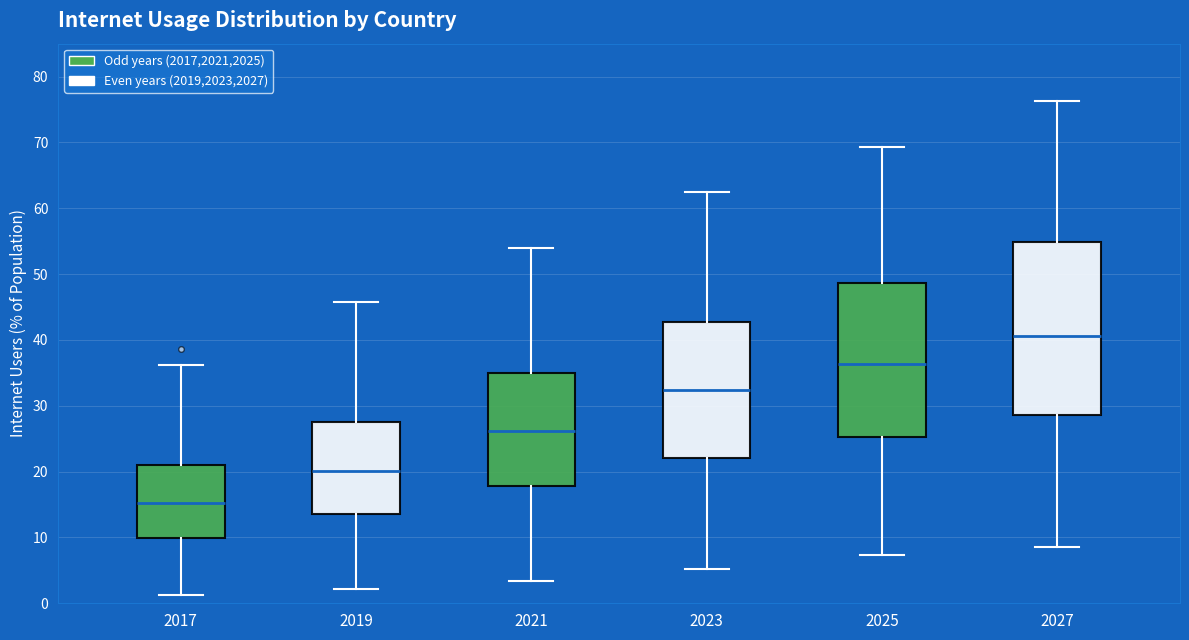

Reading left to right, transcribe this box plot: for each box, give where its median line is, the range the box spans, and where its two whiskers end, as read against the y-axis. The values are not printed on the chart, so give them approximately, as read against the axis.

2017: median 15, box 10 to 21, whiskers 1 to 36
2019: median 20, box 14 to 28, whiskers 2 to 46
2021: median 26, box 18 to 35, whiskers 3 to 54
2023: median 32, box 22 to 43, whiskers 5 to 63
2025: median 36, box 25 to 49, whiskers 7 to 69
2027: median 41, box 29 to 55, whiskers 9 to 76